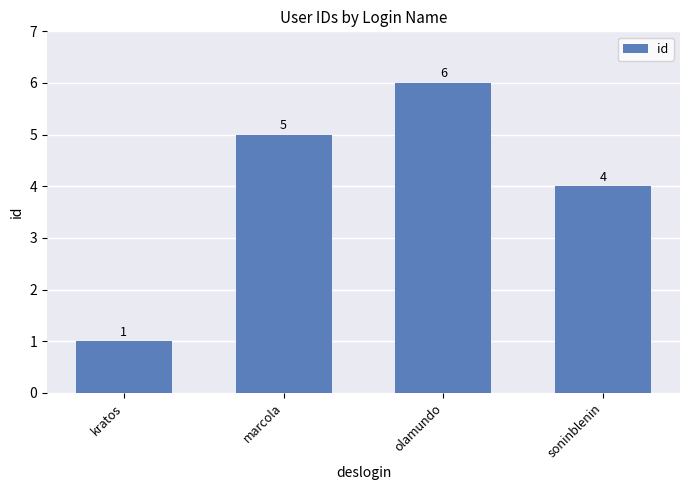

List the labels in order of value, largest first.

olamundo, marcola, soninblenin, kratos